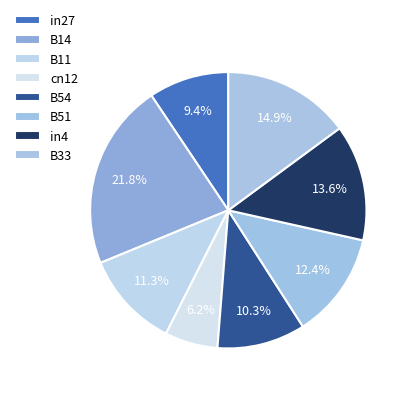

To the nearest percent, what portion does cn12 represent?

6%